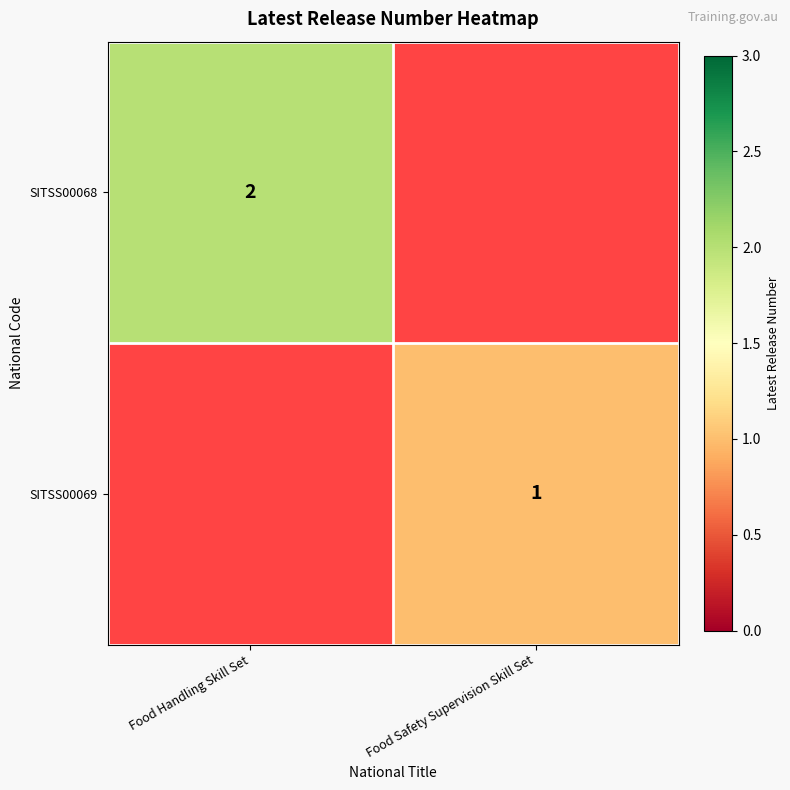

True or false: SITSS00069 has a value of 2 at Food Safety Supervision Skill Set.

False